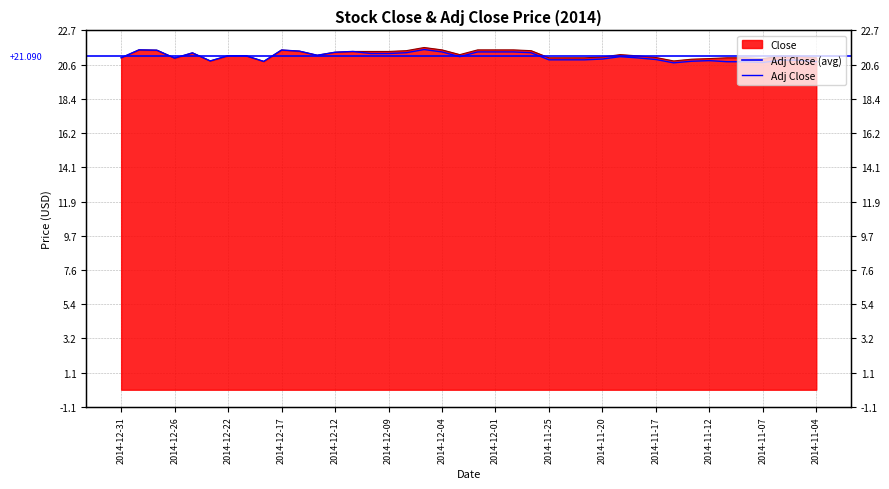

Reading left to right, list all the values displayed in this chart.

Close: 2014-12-31=21.0	2014-12-30=21.5	2014-12-29=21.5	2014-12-26=21.0	2014-12-24=21.3	2014-12-23=20.8	2014-12-22=21.1	2014-12-19=21.1	2014-12-18=20.8	2014-12-17=21.5	2014-12-16=21.4	2014-12-15=21.2	2014-12-12=21.4	2014-12-11=21.4	2014-12-10=21.4	2014-12-09=21.4	2014-12-08=21.4	2014-12-05=21.6	2014-12-04=21.5	2014-12-03=21.2	2014-12-02=21.5	2014-12-01=21.5	2014-11-28=21.5	2014-11-26=21.4	2014-11-25=21.0	2014-11-24=21.0	2014-11-21=21.0	2014-11-20=21.1	2014-11-19=21.2	2014-11-18=21.1	2014-11-17=21.0	2014-11-14=20.8	2014-11-13=20.9	2014-11-12=20.9	2014-11-11=21.0	2014-11-10=21.0	2014-11-07=20.9	2014-11-06=21.1	2014-11-05=21.1	2014-11-04=21.0
Adj Close: 2014-12-31=21.0	2014-12-30=21.5	2014-12-29=21.5	2014-12-26=21.0	2014-12-24=21.3	2014-12-23=20.8	2014-12-22=21.1	2014-12-19=21.1	2014-12-18=20.8	2014-12-17=21.5	2014-12-16=21.4	2014-12-15=21.2	2014-12-12=21.4	2014-12-11=21.4	2014-12-10=21.3	2014-12-09=21.3	2014-12-08=21.3	2014-12-05=21.5	2014-12-04=21.4	2014-12-03=21.1	2014-12-02=21.4	2014-12-01=21.4	2014-11-28=21.4	2014-11-26=21.3	2014-11-25=20.9	2014-11-24=20.9	2014-11-21=20.9	2014-11-20=20.9	2014-11-19=21.1	2014-11-18=21.0	2014-11-17=20.9	2014-11-14=20.7	2014-11-13=20.8	2014-11-12=20.8	2014-11-11=20.8	2014-11-10=20.8	2014-11-07=20.7	2014-11-06=20.9	2014-11-05=20.9	2014-11-04=20.8